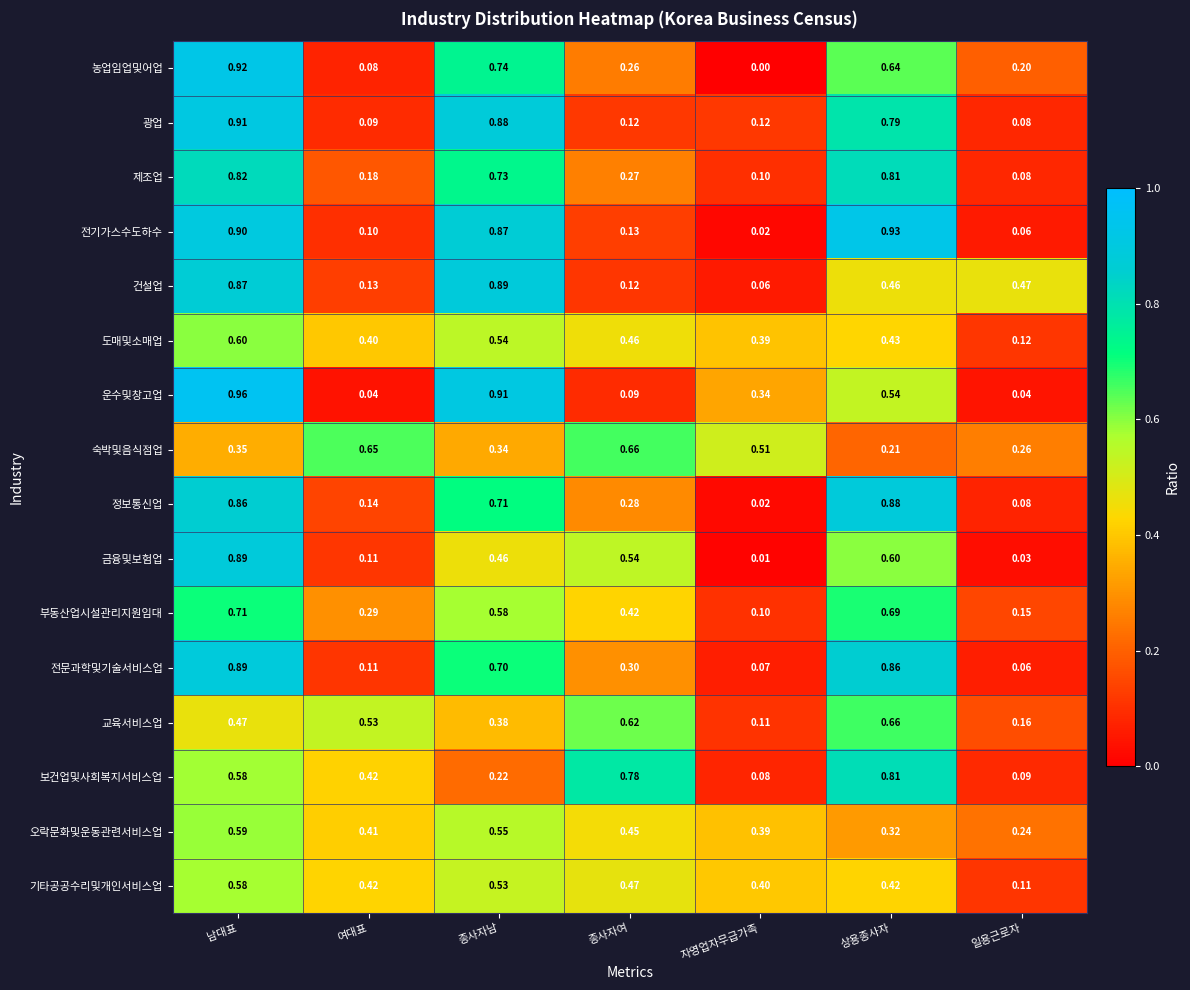

At which label is 전문과학및기술서비스업 closest to 0?

일용근로자